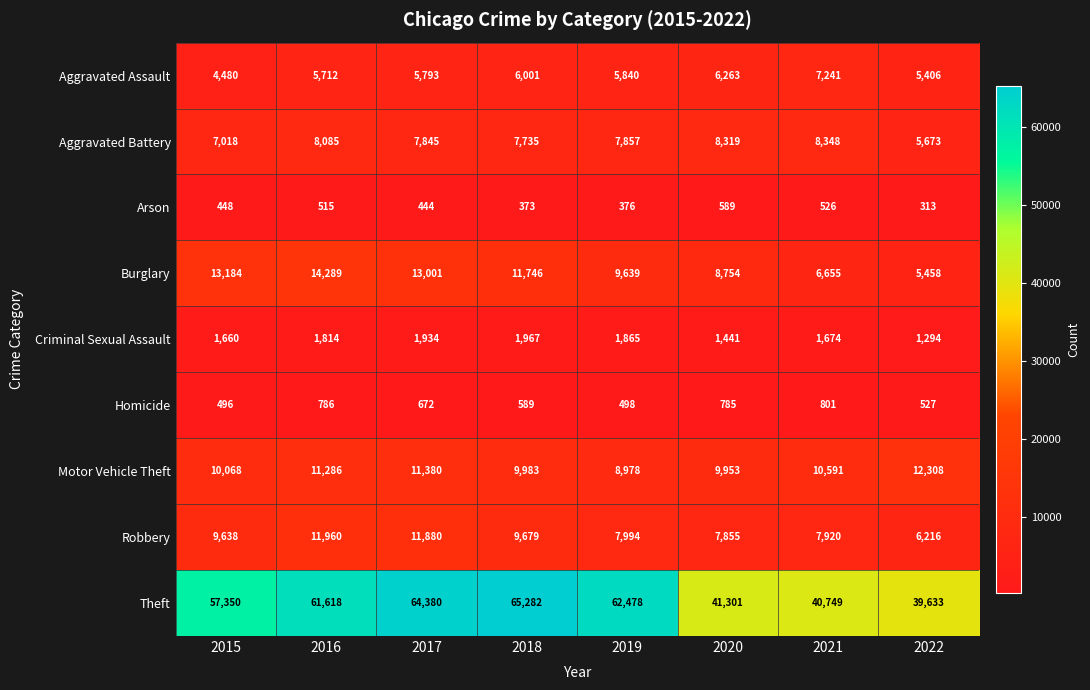

What is the total value across all series at 2019?

105525